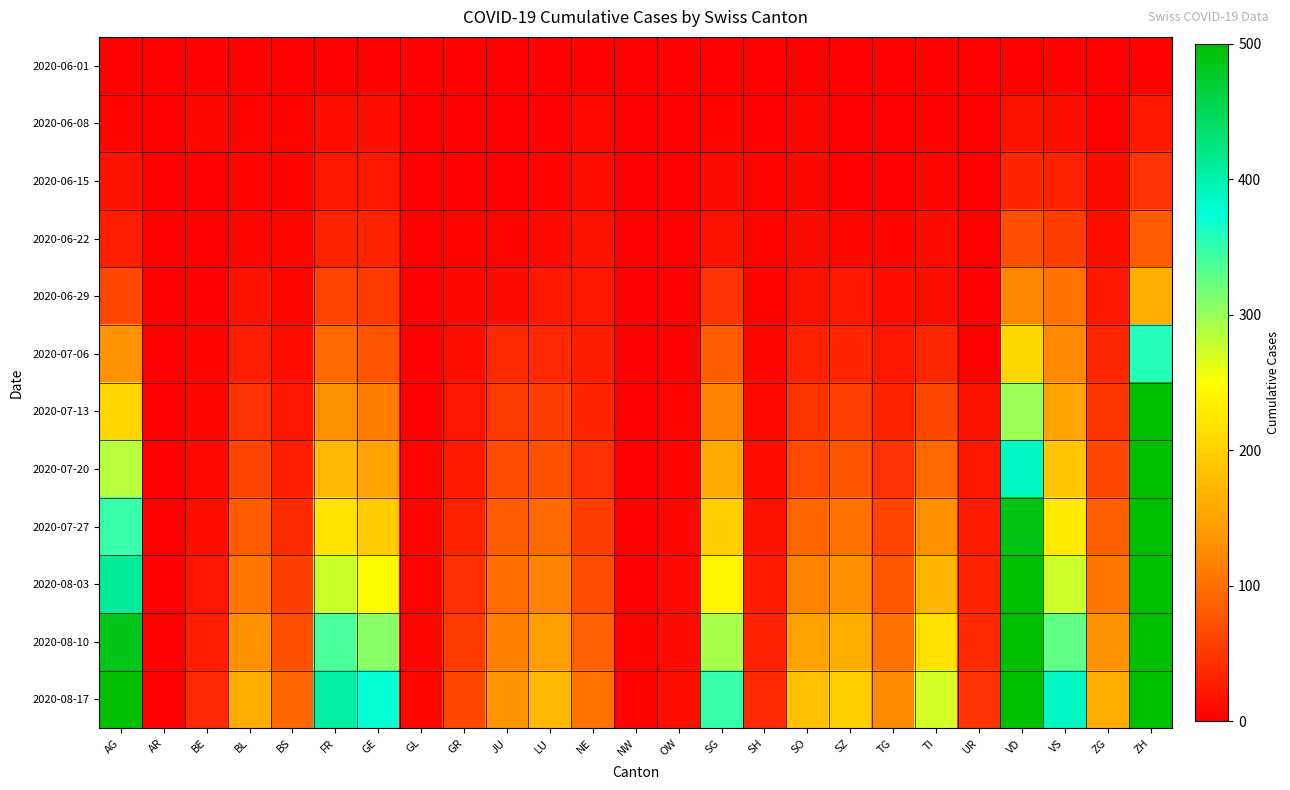

List the series in order of their peak value, highest first.

2020-08-17, 2020-08-10, 2020-08-03, 2020-07-27, 2020-07-20, 2020-07-13, 2020-07-06, 2020-06-29, 2020-06-22, 2020-06-15, 2020-06-08, 2020-06-01